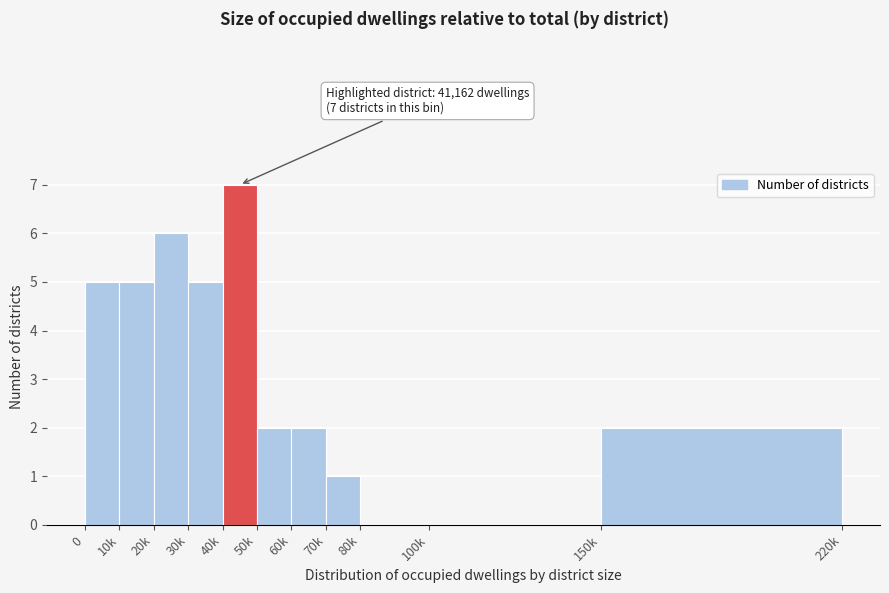

Reading right to left, list all the values displayed in this chart.

150k=2	100k=0	80k=0	70k=1	60k=2	50k=2	40k=7	30k=5	20k=6	10k=5	0=5